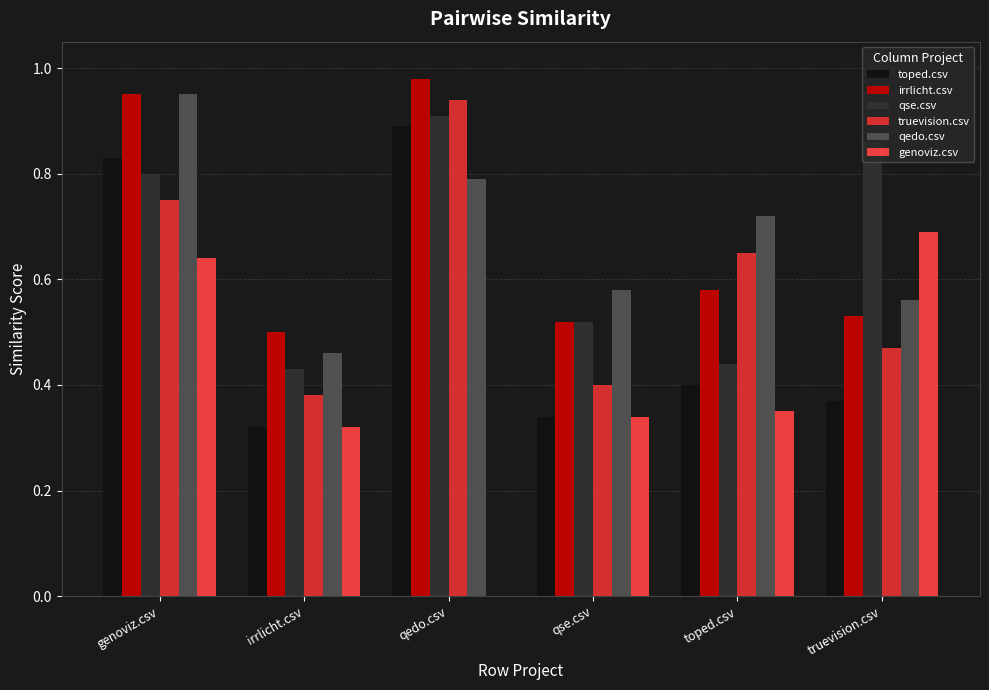

Is it true that irrlicht.csv equals 0.5 at irrlicht.csv?

True